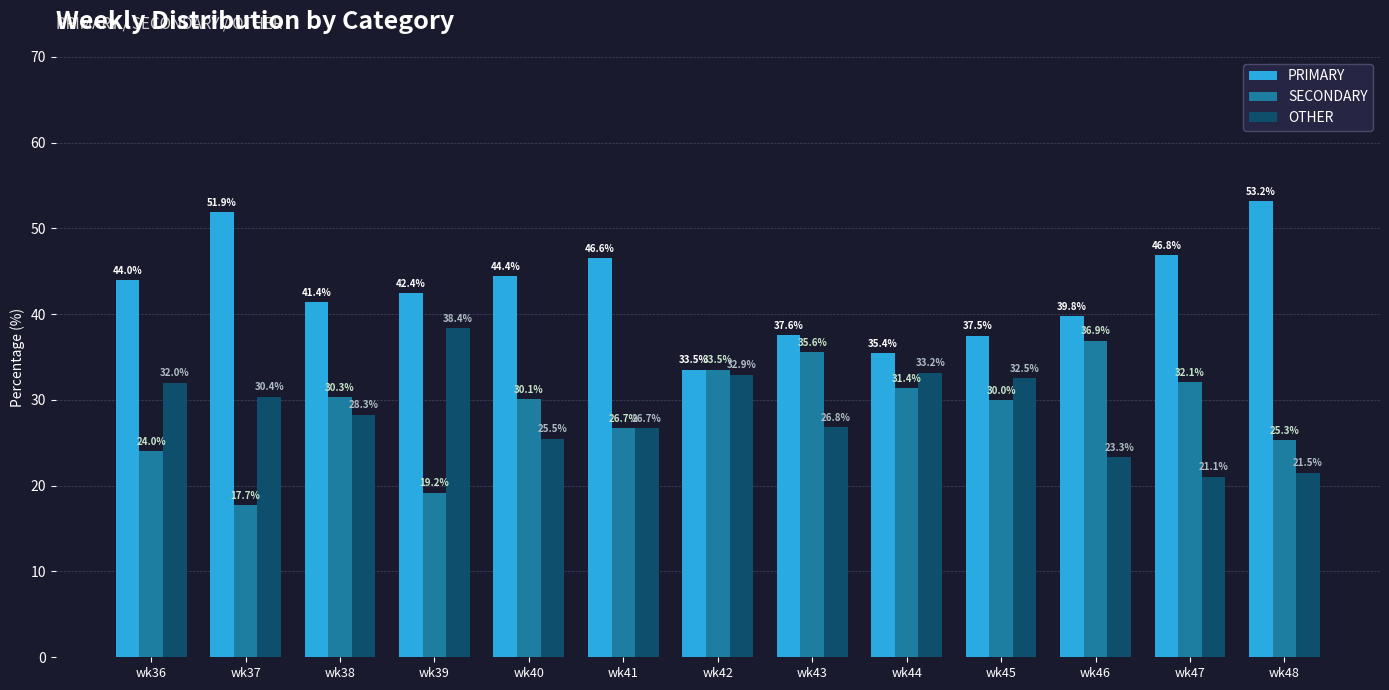

Reading left to right, extract all data points from this chart.

PRIMARY: 44.0	51.9	41.4	42.4	44.4	46.6	33.5	37.6	35.4	37.5	39.8	46.8	53.2
SECONDARY: 24.0	17.7	30.3	19.2	30.1	26.7	33.5	35.6	31.4	30.0	36.9	32.1	25.3
OTHER: 32.0	30.4	28.3	38.4	25.5	26.7	32.9	26.8	33.2	32.5	23.3	21.1	21.5